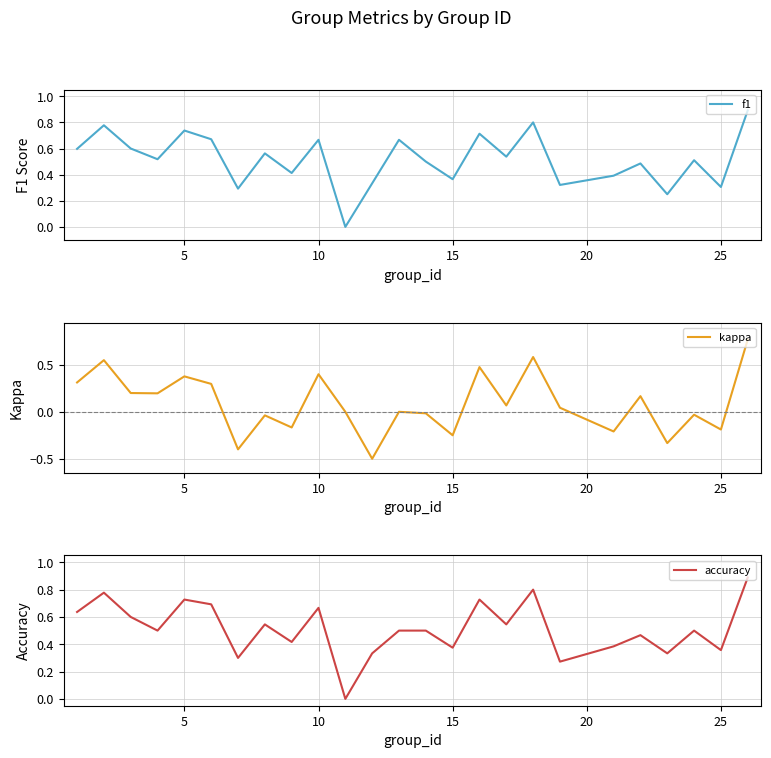

How many values in the kappa series exceed 0?

13